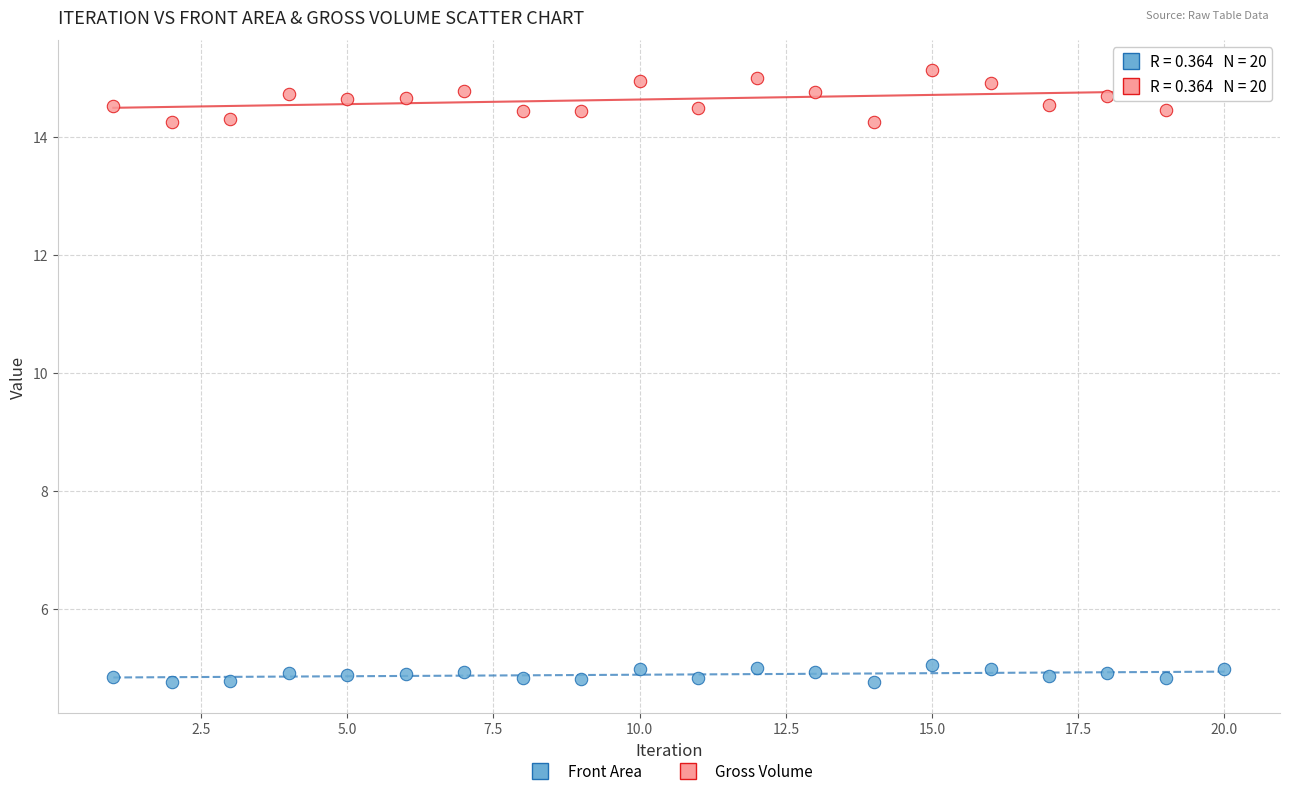

What is the X range (max minus min) for the scatter plot?

19.0